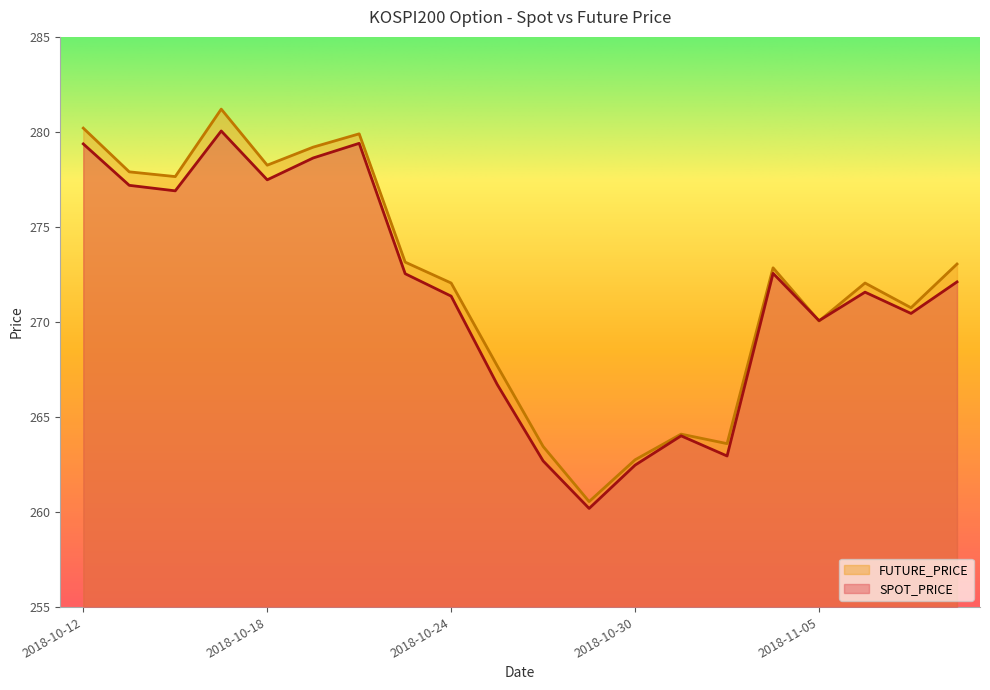

Where is the first local maximum for FUTURE_PRICE?

2018-10-17